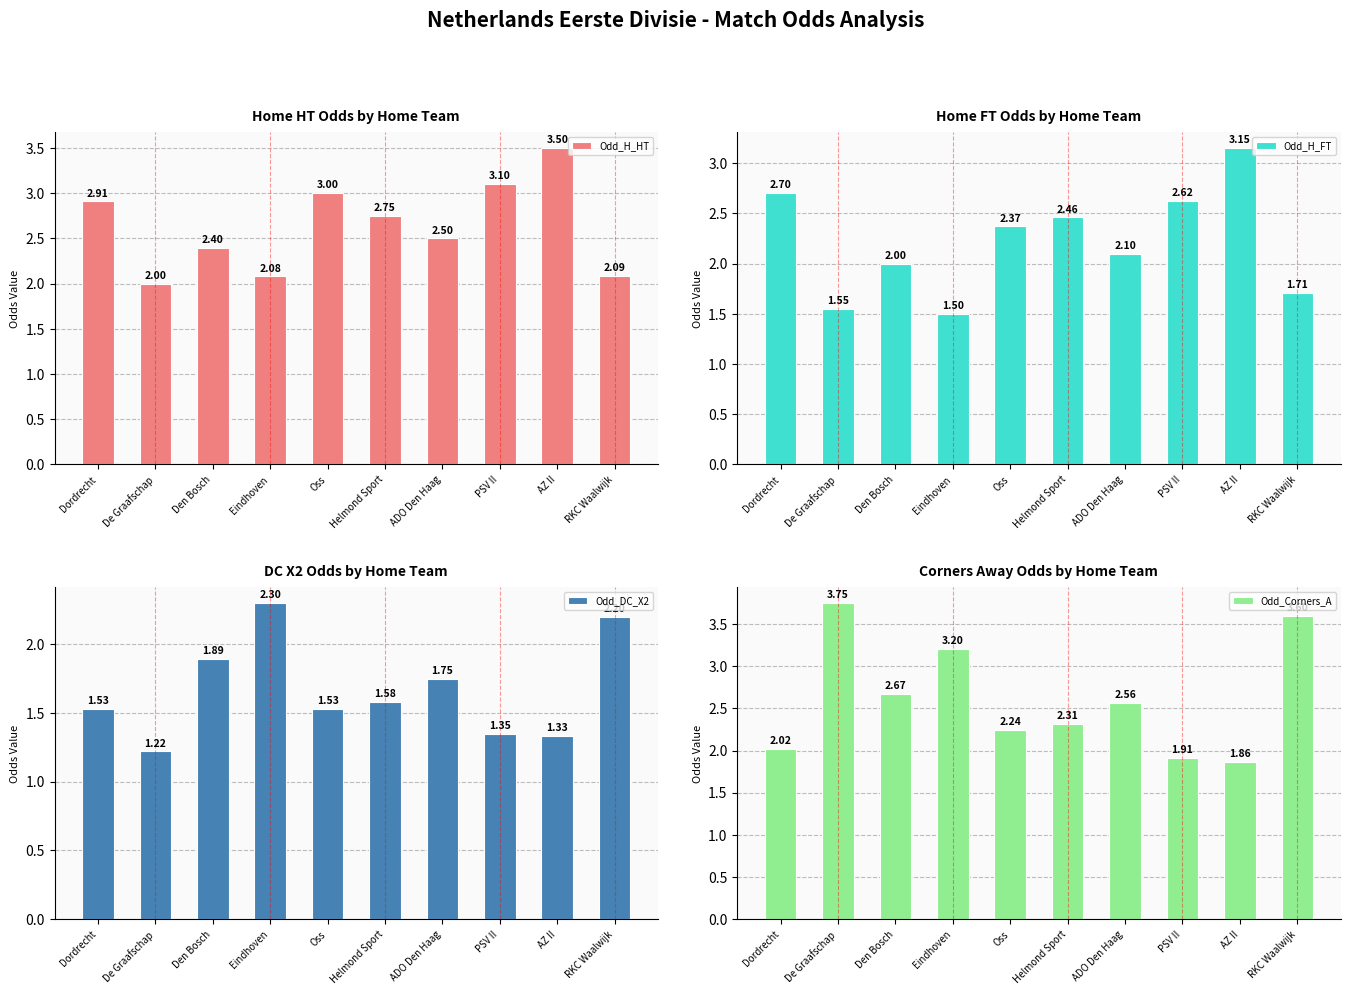

Which category has the highest value in the Odd_DC_X2 series?

Eindhoven